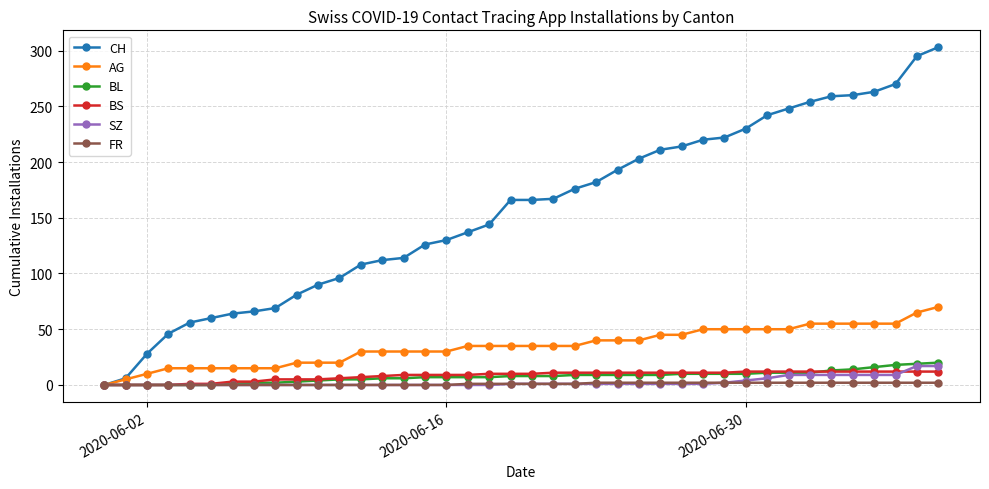

Which series has the largest range (max minus min)?

CH